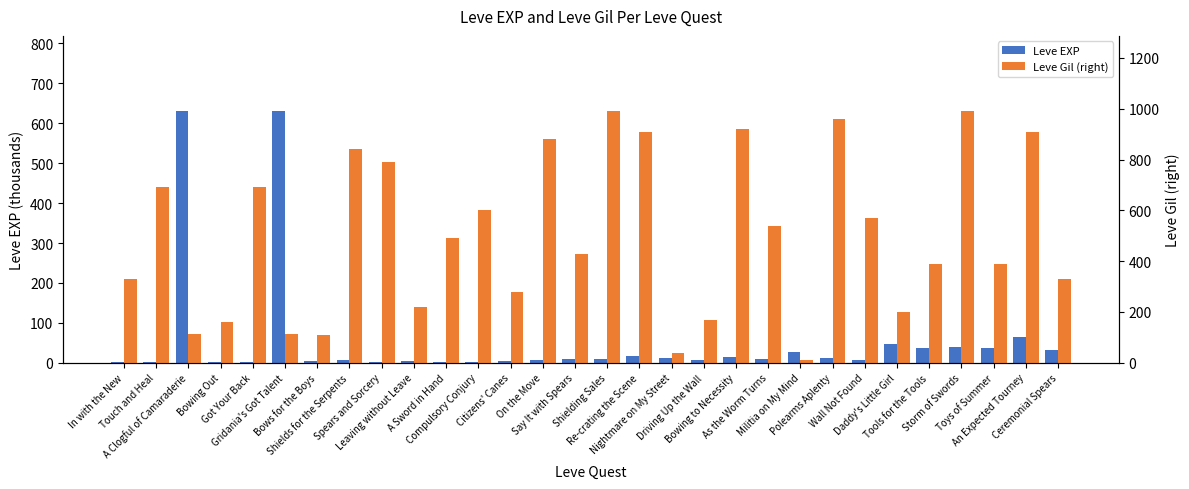

Where does the Leve Gil (right) series first go above 490?

Touch and Heal